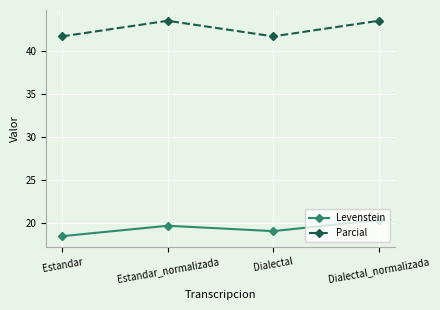

How many interior local peaks does the Levenstein series have?

1